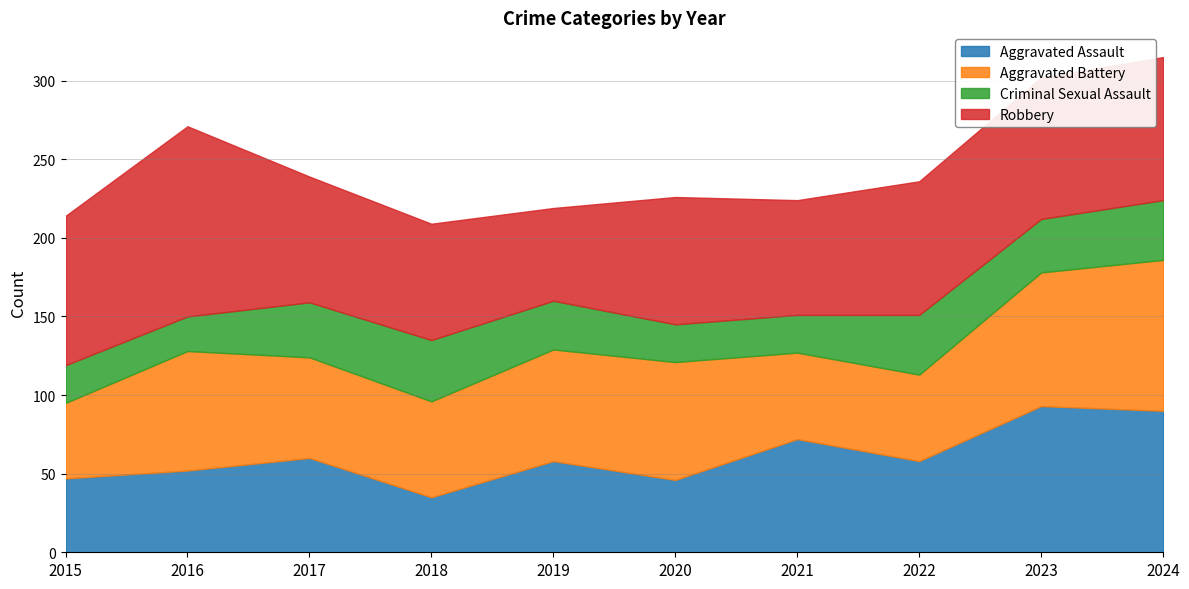

What is the spread (max minus min) of values at 2024?

58